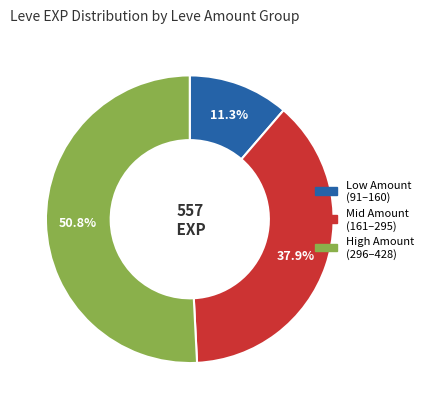

Is there a majority slice in this chart?

Yes